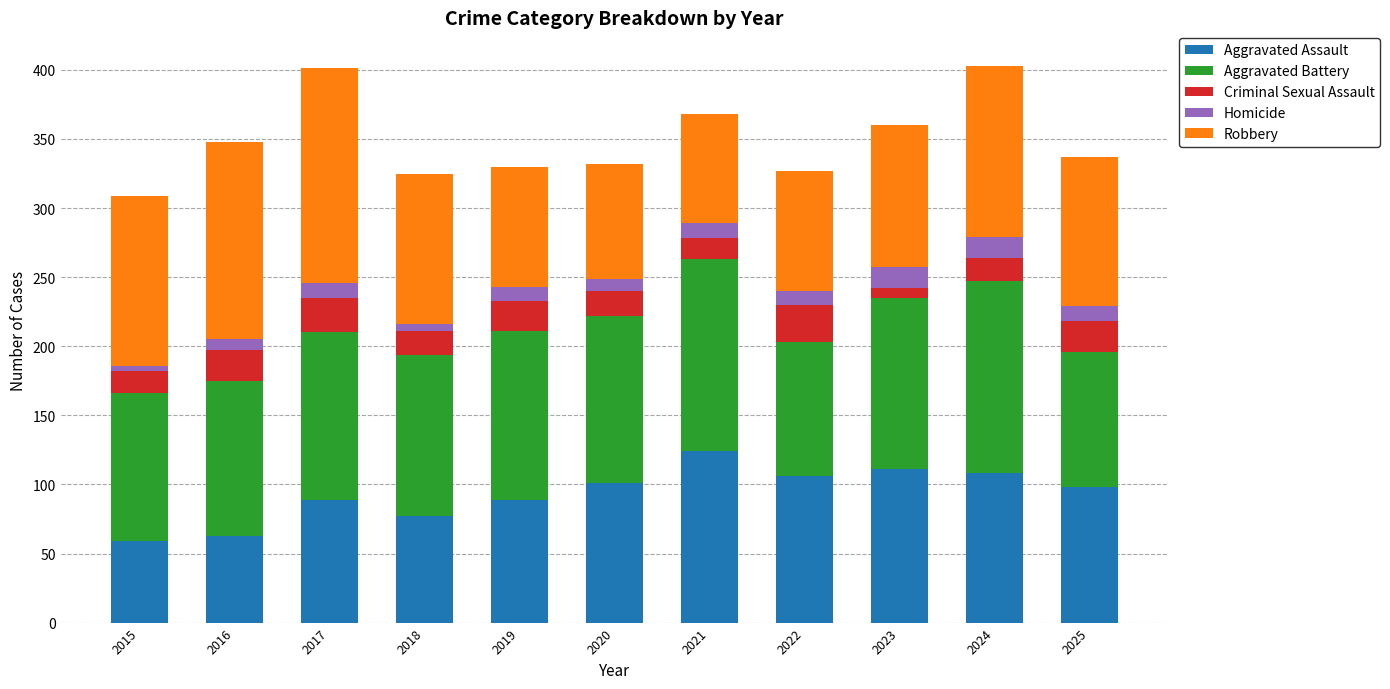

Which category has the highest value in the Aggravated Assault series?

2021